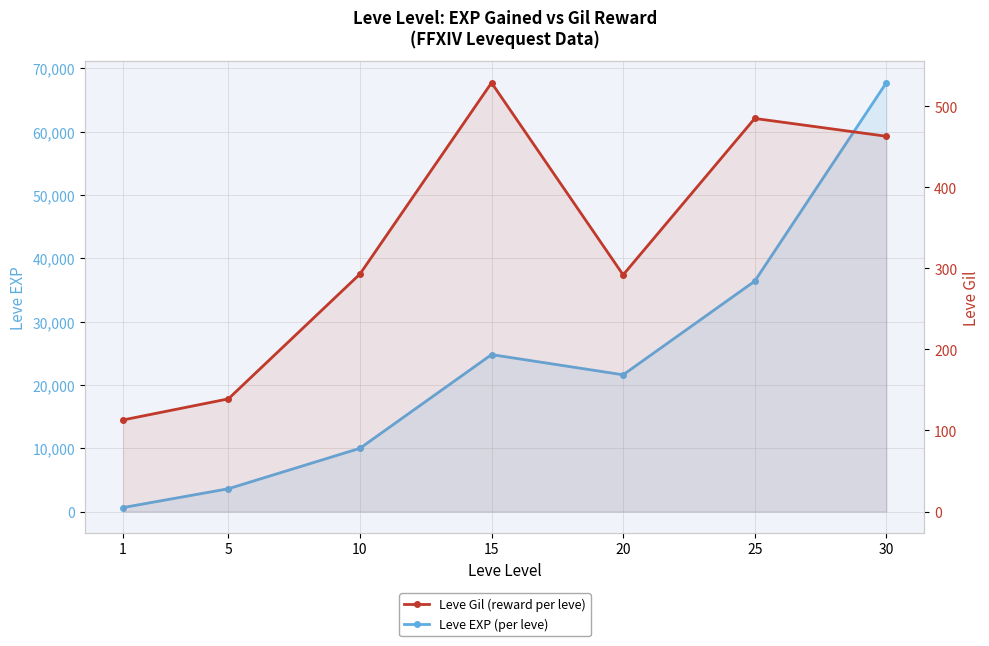

How many series are shown in this chart?

2